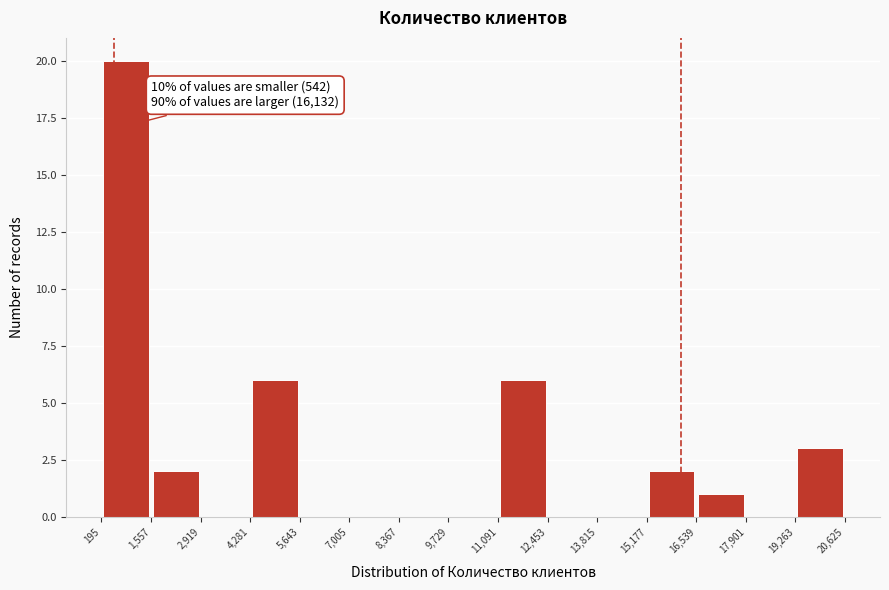

Over which range of the x-axis is the bar tallest?

195 to 1,557